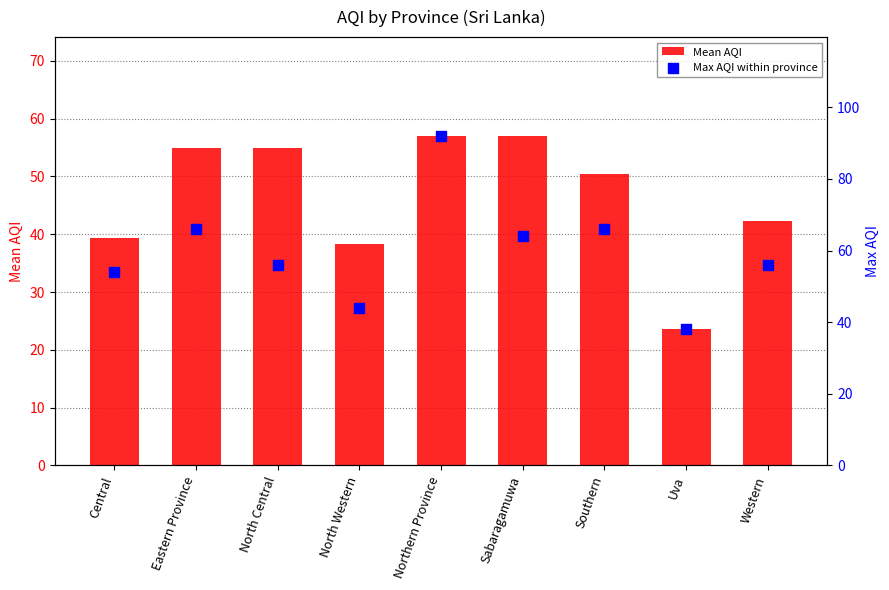

At which category is the sum across all series the highest?

Northern Province